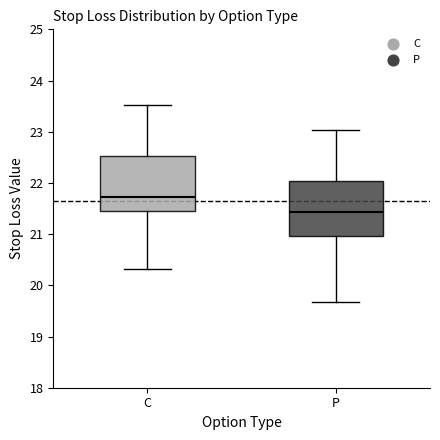

Reading left to right, transcribe this box plot: for each box, give where its median line is, the range the box spans, and where its two whiskers end, as read against the y-axis. The values are not printed on the chart, so give them approximately, as read against the axis.

C: median 21.7, box 21.5 to 22.5, whiskers 20.3 to 23.5
P: median 21.4, box 21.0 to 22.0, whiskers 19.7 to 23.0